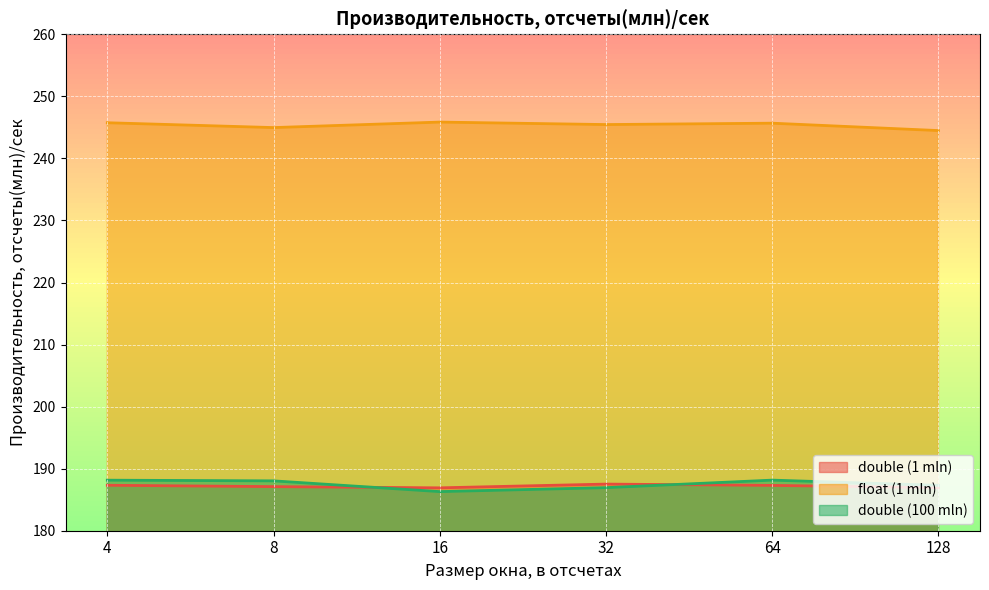

What is the difference between the maximum and minimum values in the double (100 mln) series?

1.9